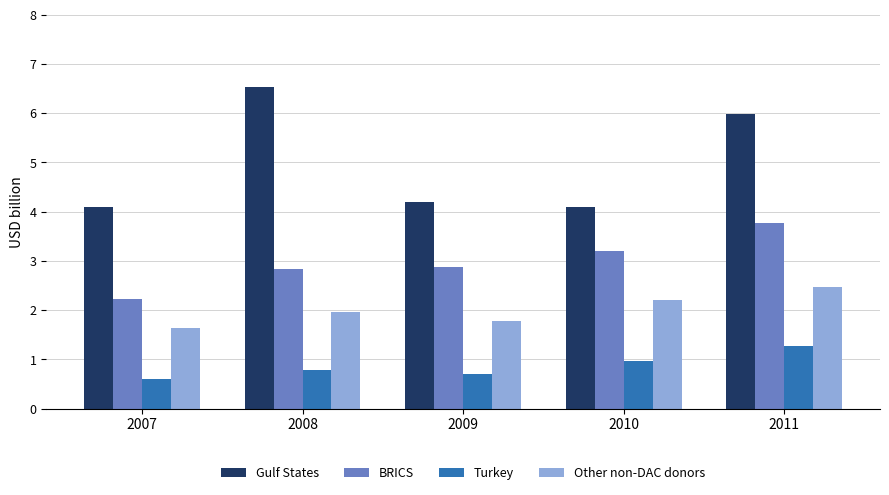

Is the value of Gulf States at 2011 greater than the value of Turkey at 2008?

Yes